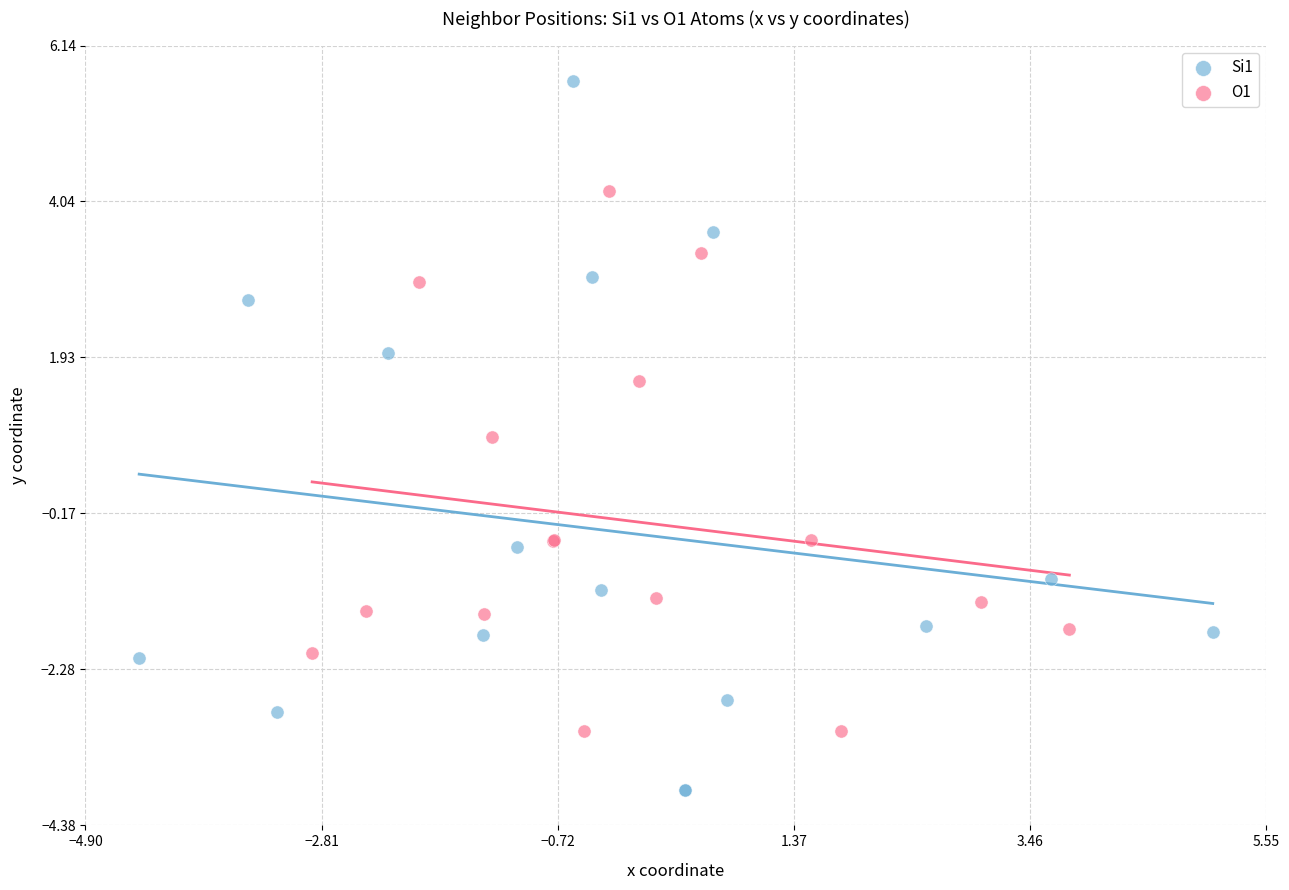

Which series reaches the minimum Y coordinate?

Si1